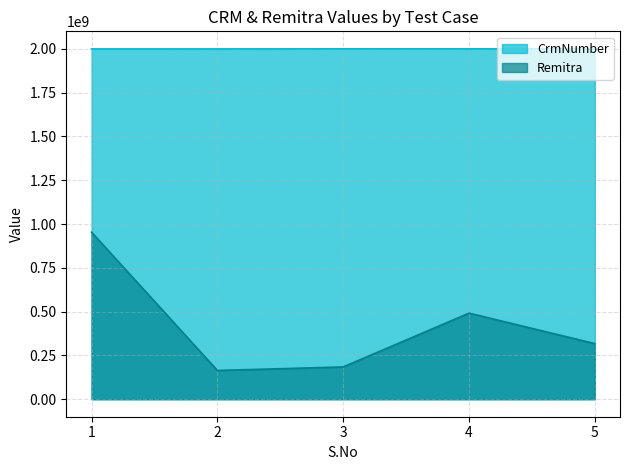

The CrmNumber series shows 3051114678 at 1. True or false?

False